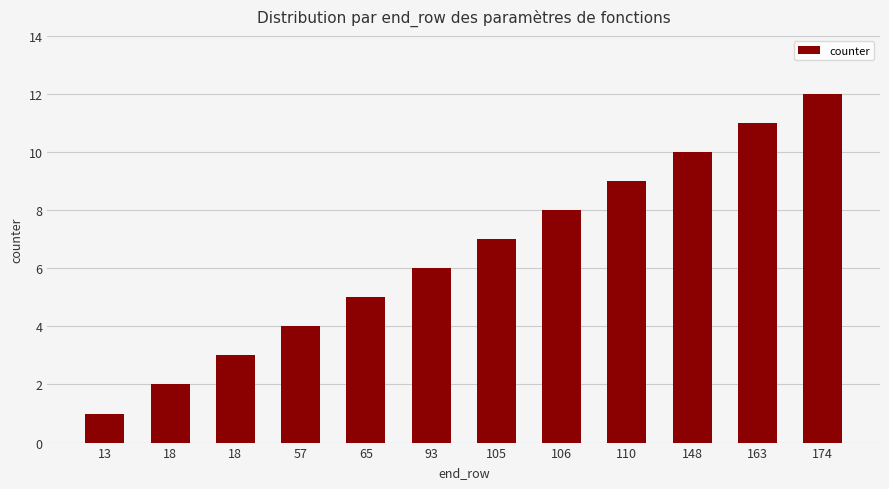

Rank the categories by value from highest to lowest.

174, 163, 148, 110, 106, 105, 93, 65, 57, 18, 18, 13